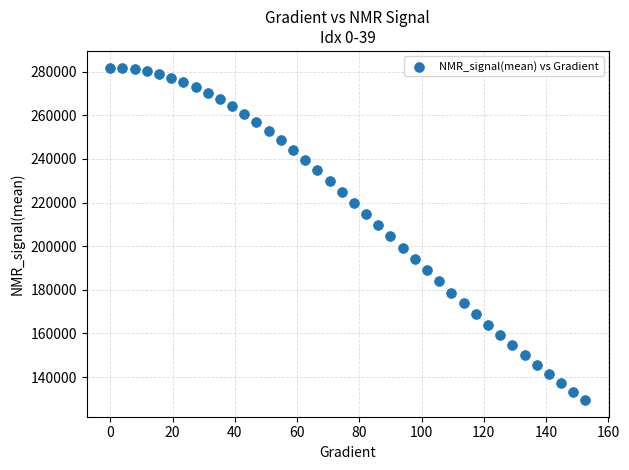

What is the range of Y values (max minus min)?

152393.3